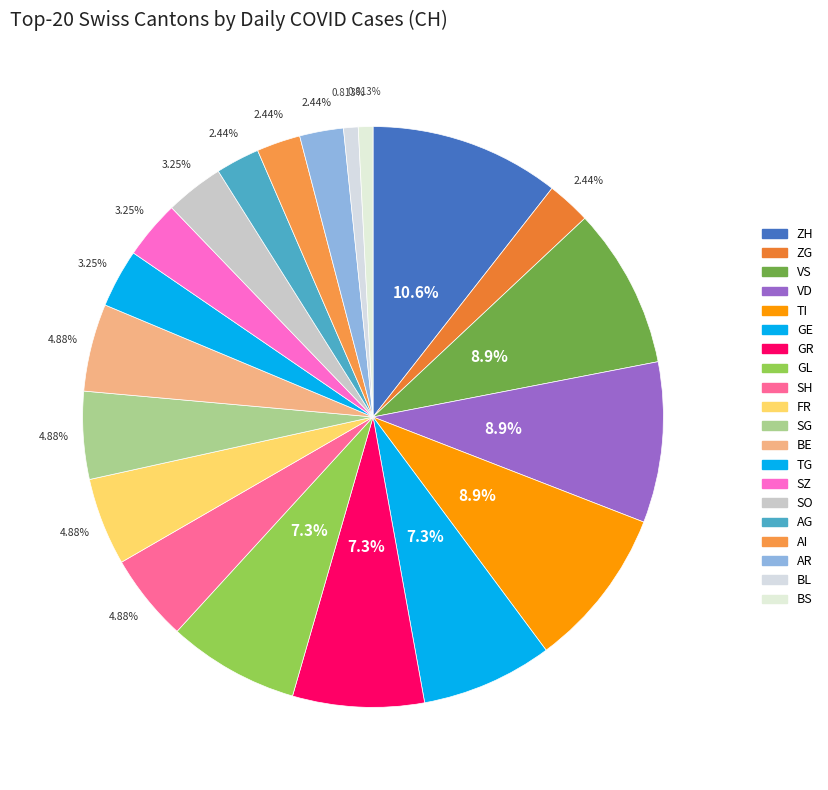

What is the ratio of the value at ZG to the value at SG?

0.5